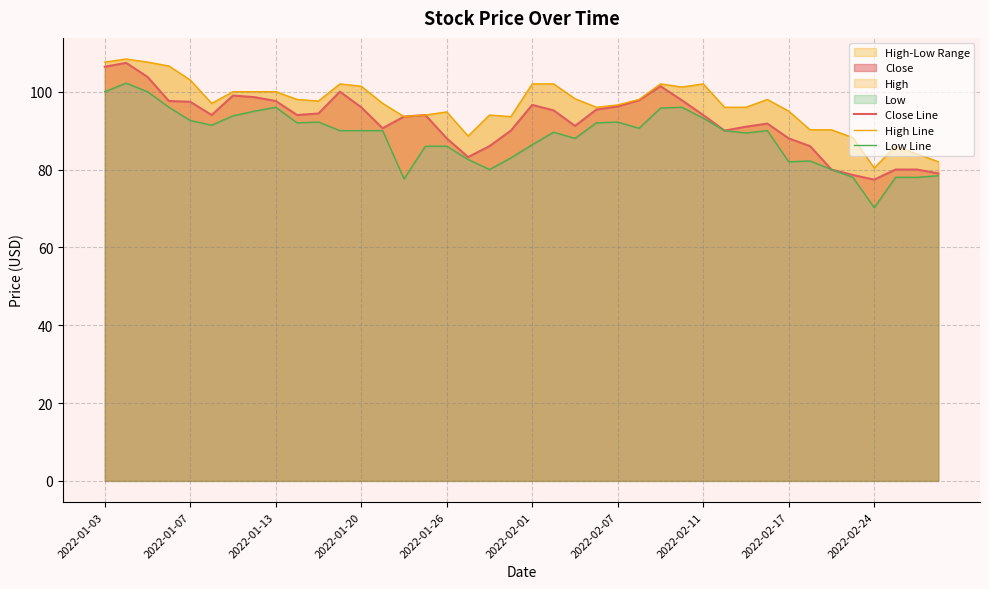

Reading right to left, what are all the values shown in this chart?

Close Line: 79.0	80.0	80.0	77.4	78.6	80.0	86.0	88.0	91.8	91.0	90.0	94.0	97.8	101.4	97.8	96.2	95.4	91.2	95.2	96.6	90.0	86.0	83.2	88.0	94.0	93.6	90.6	96.0	100.0	94.4	94.0	97.6	98.6	99.0	94.0	97.4	97.6	103.8	107.4	106.4
High Line: 82.0	84.0	86.0	80.4	88.2	90.2	90.2	95.0	98.0	96.0	96.0	102.0	101.2	102.0	98.0	96.6	96.0	98.2	102.0	102.0	93.6	94.0	88.6	94.8	94.0	93.6	97.0	101.4	102.0	97.6	98.0	100.0	100.0	100.0	97.0	103.0	106.6	107.6	108.4	107.6
Low Line: 78.4	78.0	78.0	70.2	78.0	80.0	82.2	82.0	90.0	89.4	90.0	93.2	96.0	95.8	90.6	92.2	92.0	88.0	89.6	86.4	83.0	80.0	82.6	86.0	86.0	77.6	90.0	90.0	90.0	92.2	92.0	96.0	95.0	93.8	91.4	92.6	96.0	100.0	102.2	100.0